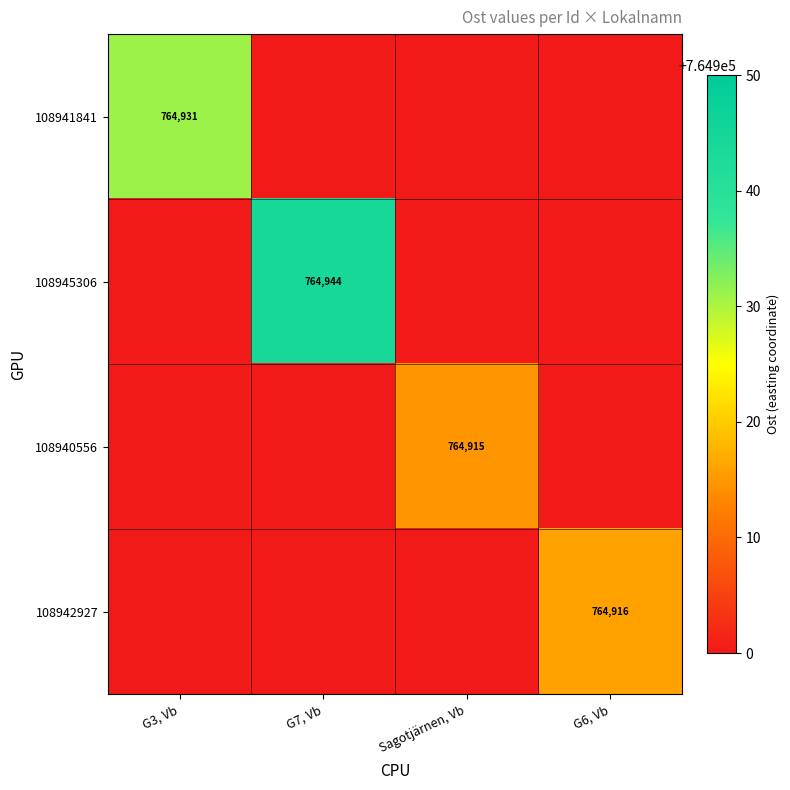

Is it true that 108940556 equals 153361 at Sagotjärnen, Vb?

False